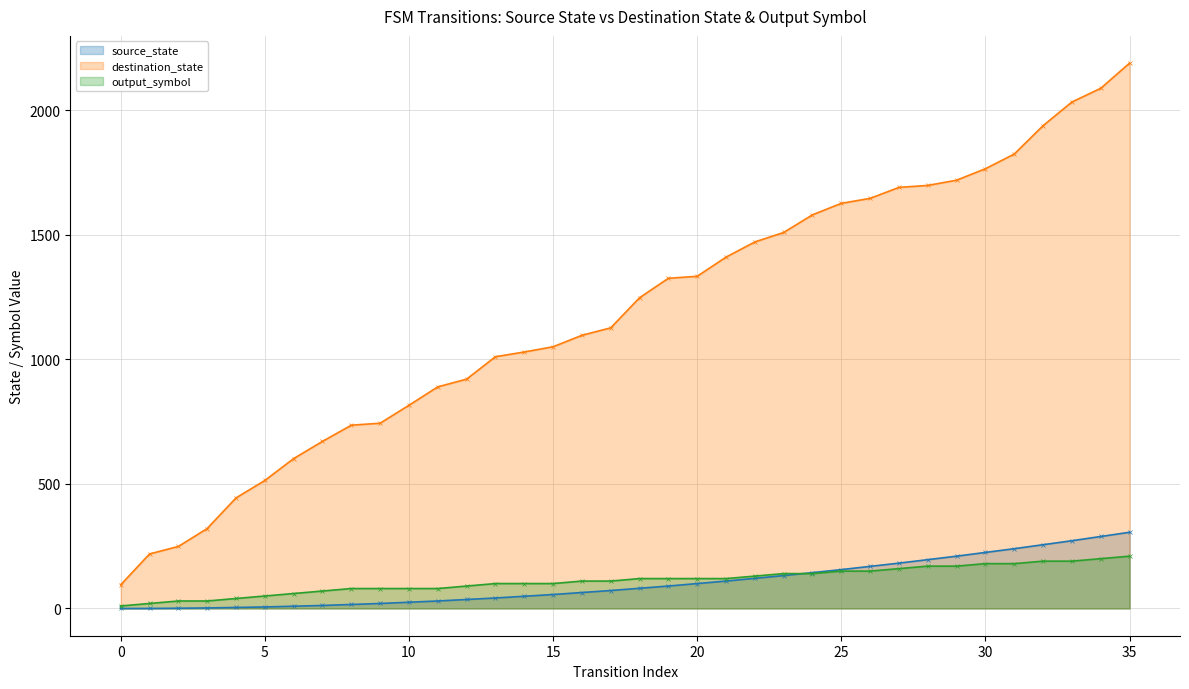

What is the sum of all source_state (line) values?

3723